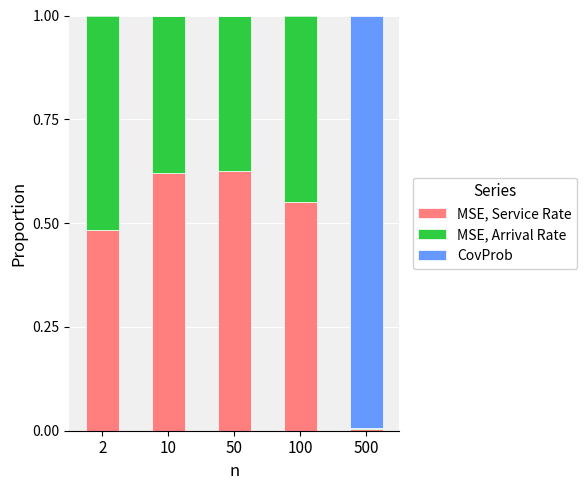

What is the sum of all MSE, Service Rate values?

2.3